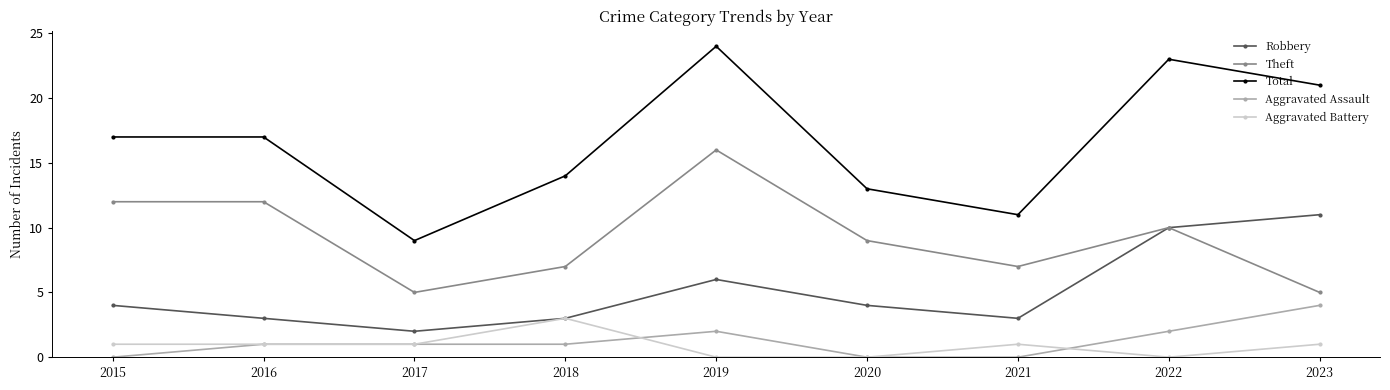

What is the spread (max minus min) of values at 2022?

23